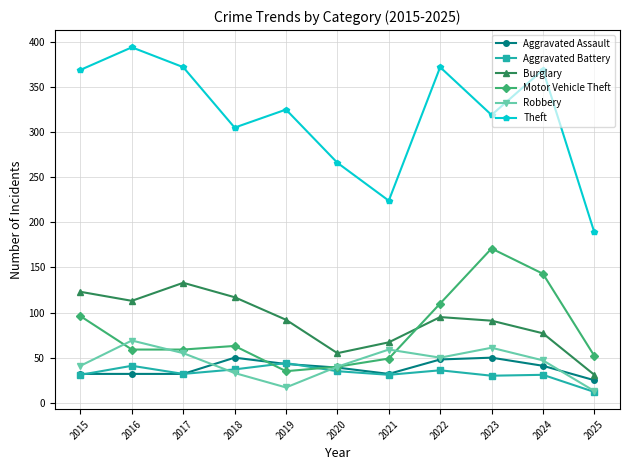

Between which two adjacent categories do Burglary and Motor Vehicle Theft first intersect?

2021 and 2022